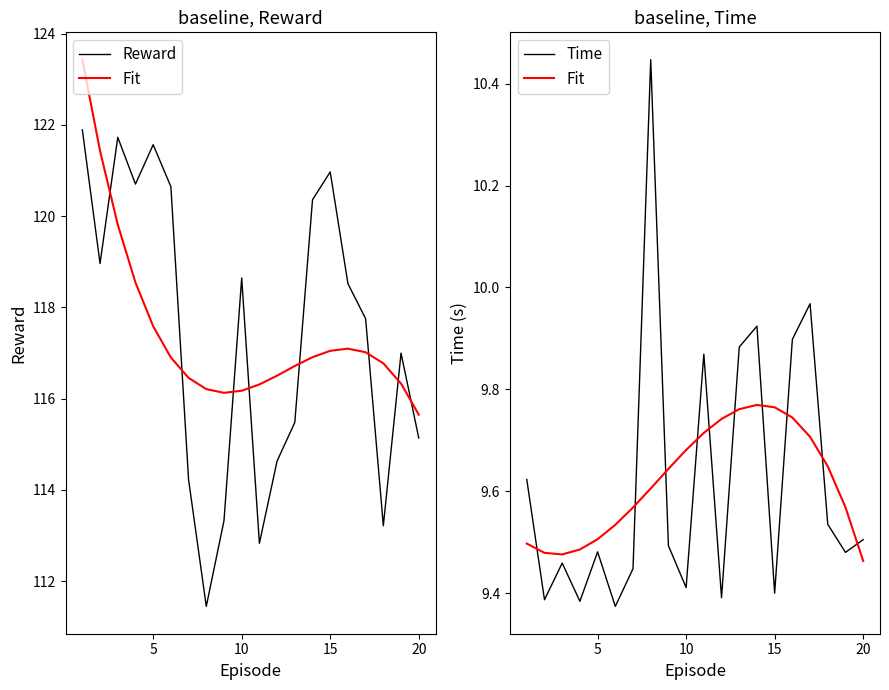

True or false: Fit has a value of 3.7 at 8.

False